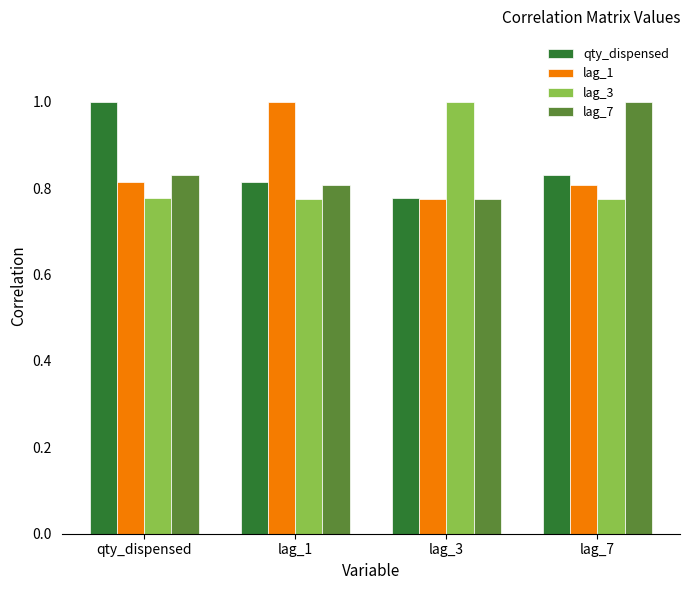

What is the value of the lag_3 bar at the 3rd from the left?

1.0